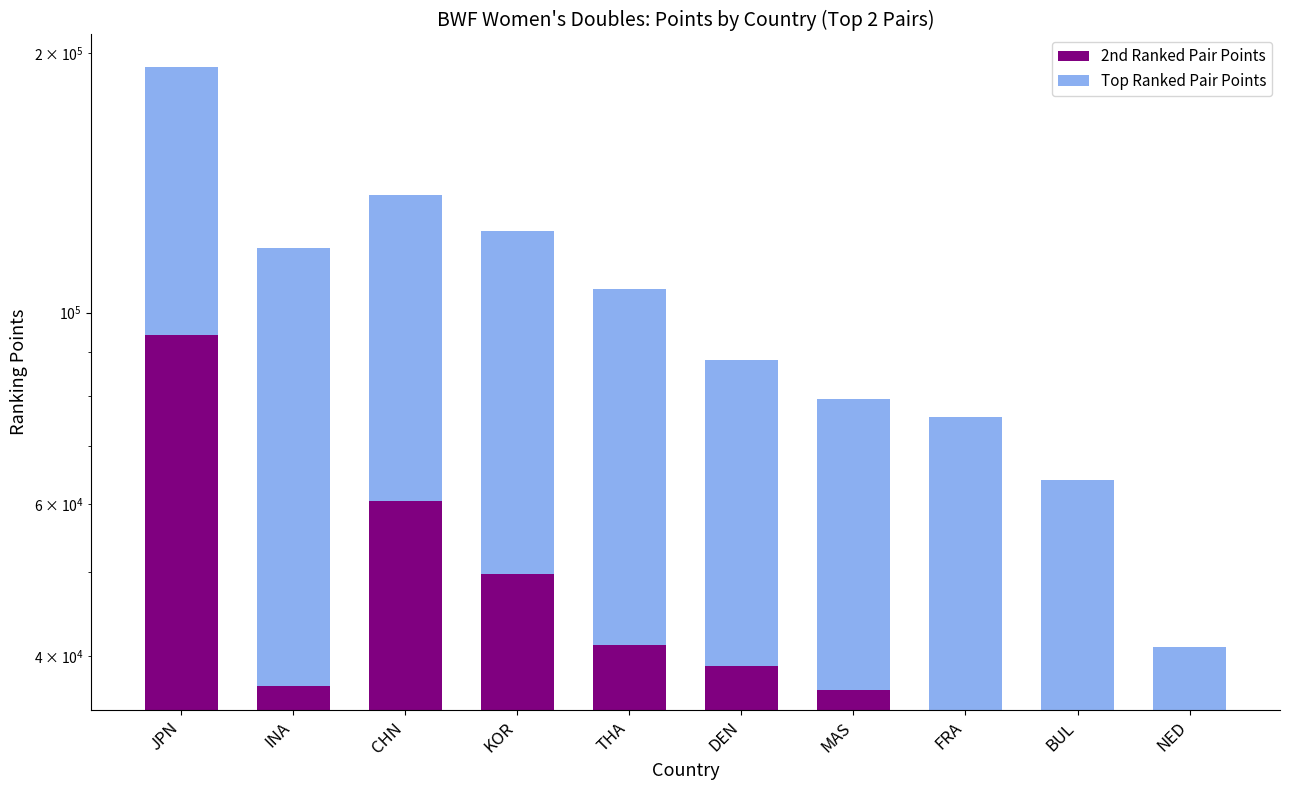

What is the spread (max minus min) of values at DEN?

10454.2